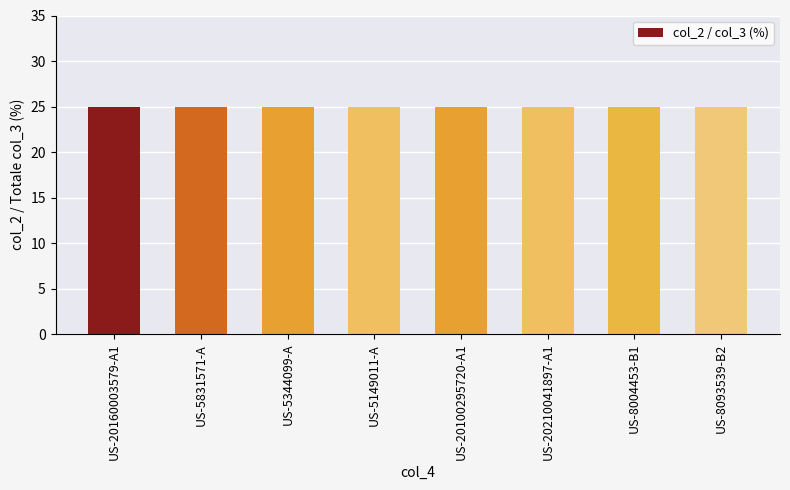

What is the sum of the col_2 values at US-5149011-A and US-8093539-B2?

14